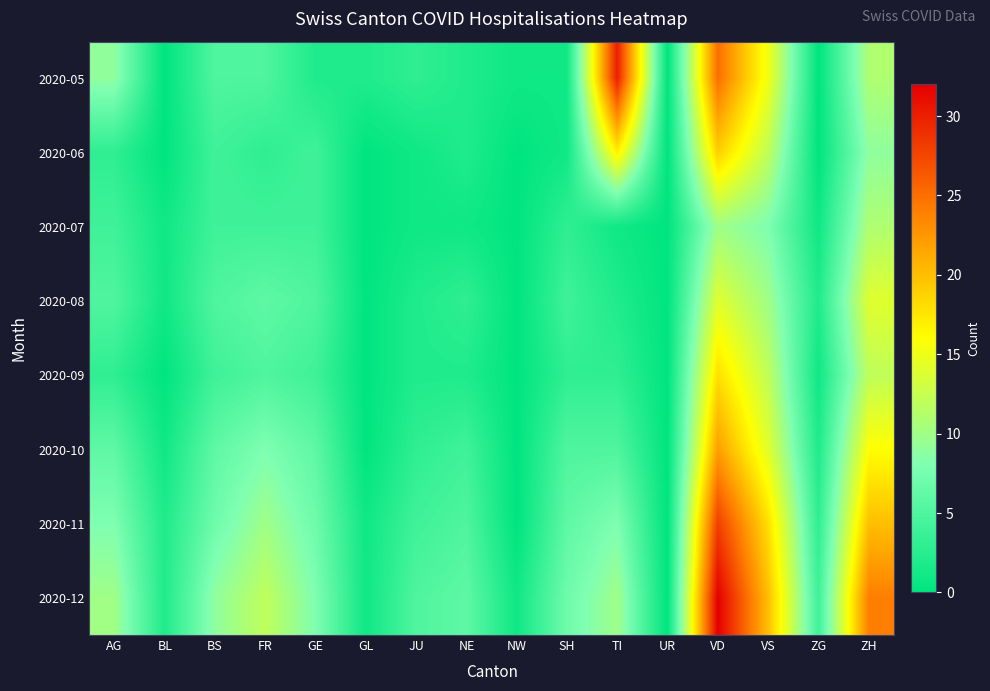

Which series has the widest spread of values?

2020-12